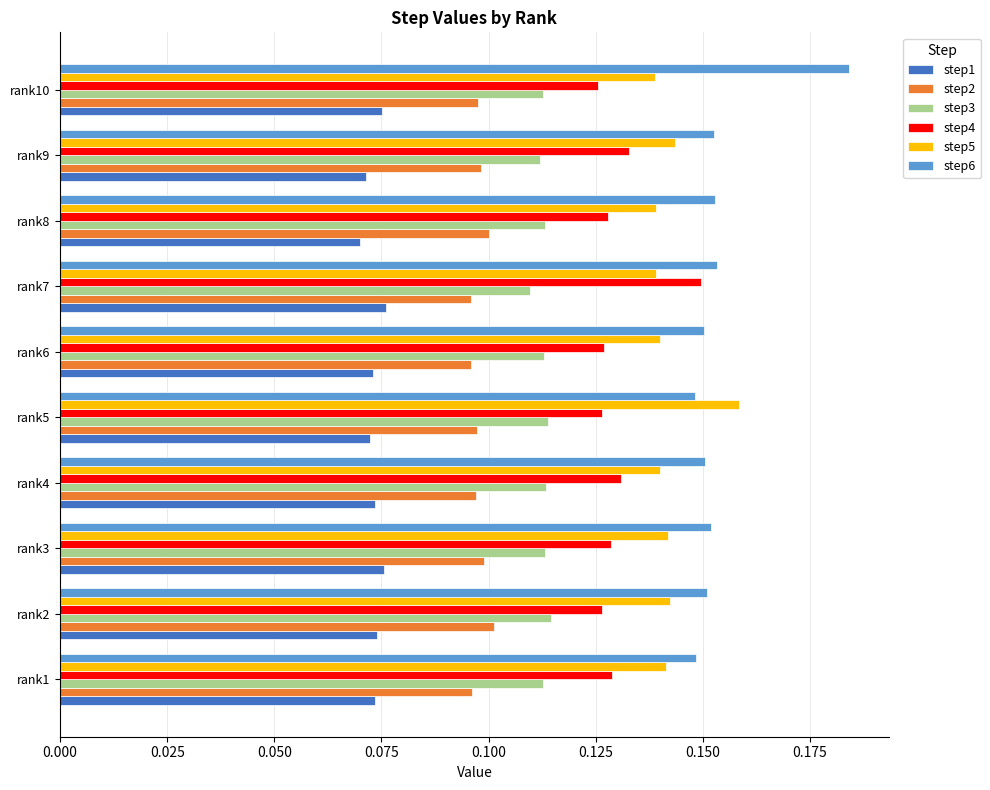

What is the sum of the step4 values at rank4 and rank10?

0.3